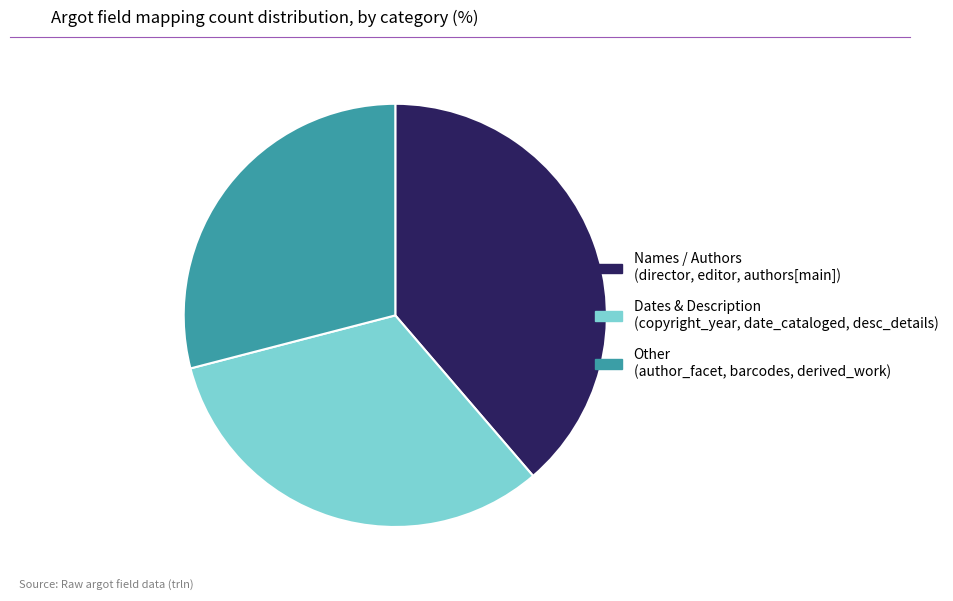

Is there any slice that represents more than half of the pie?

No